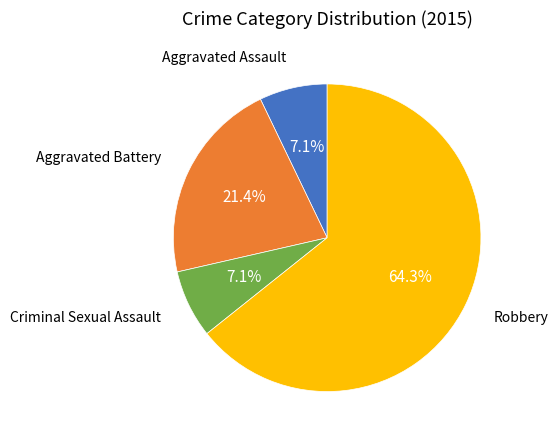

Does any single category account for the majority?

Yes